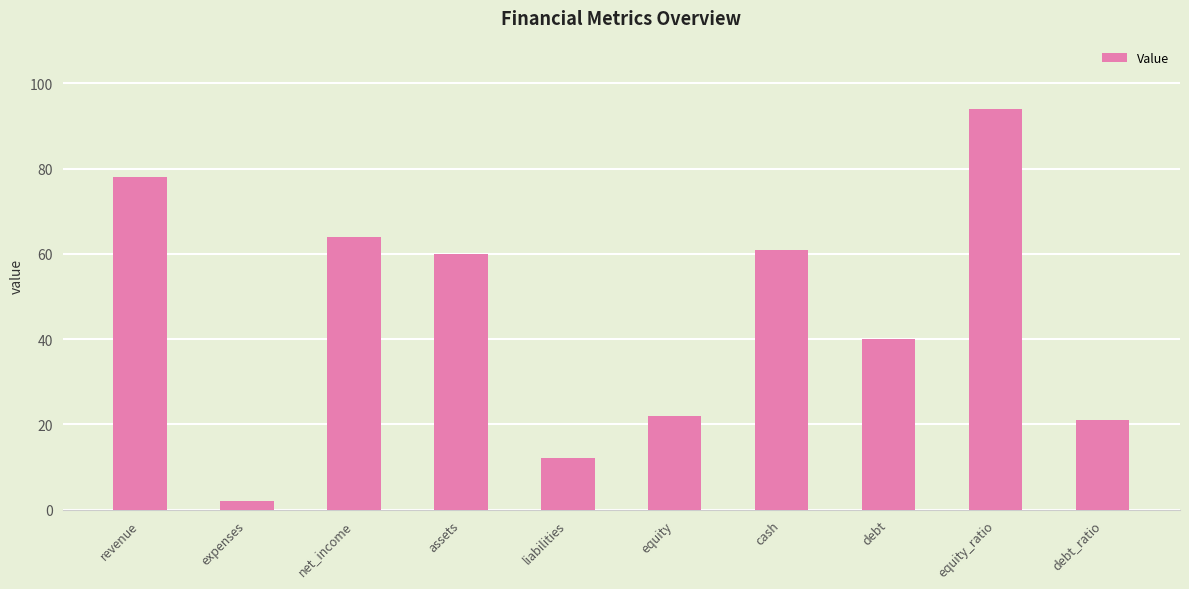

Reading right to left, extract all data points from this chart.

debt_ratio=21	equity_ratio=94	debt=40	cash=61	equity=22	liabilities=12	assets=60	net_income=64	expenses=2	revenue=78